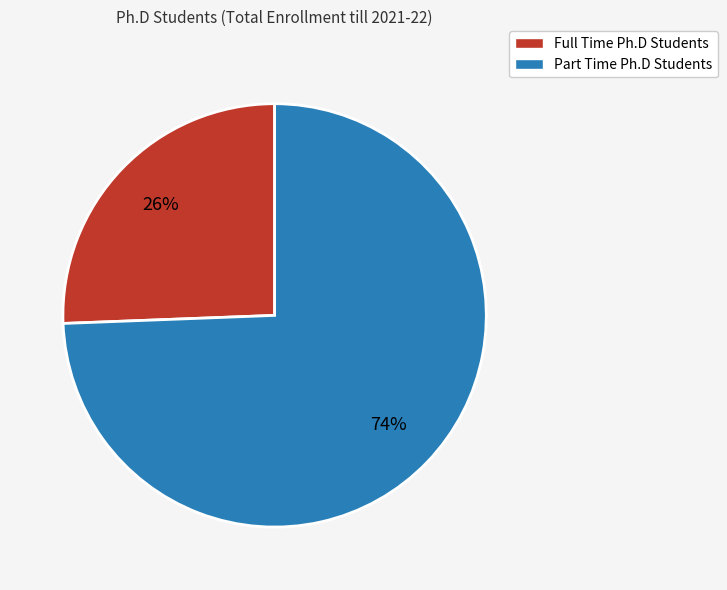

Rank the categories by value from lowest to highest.

Full Time, Part Time